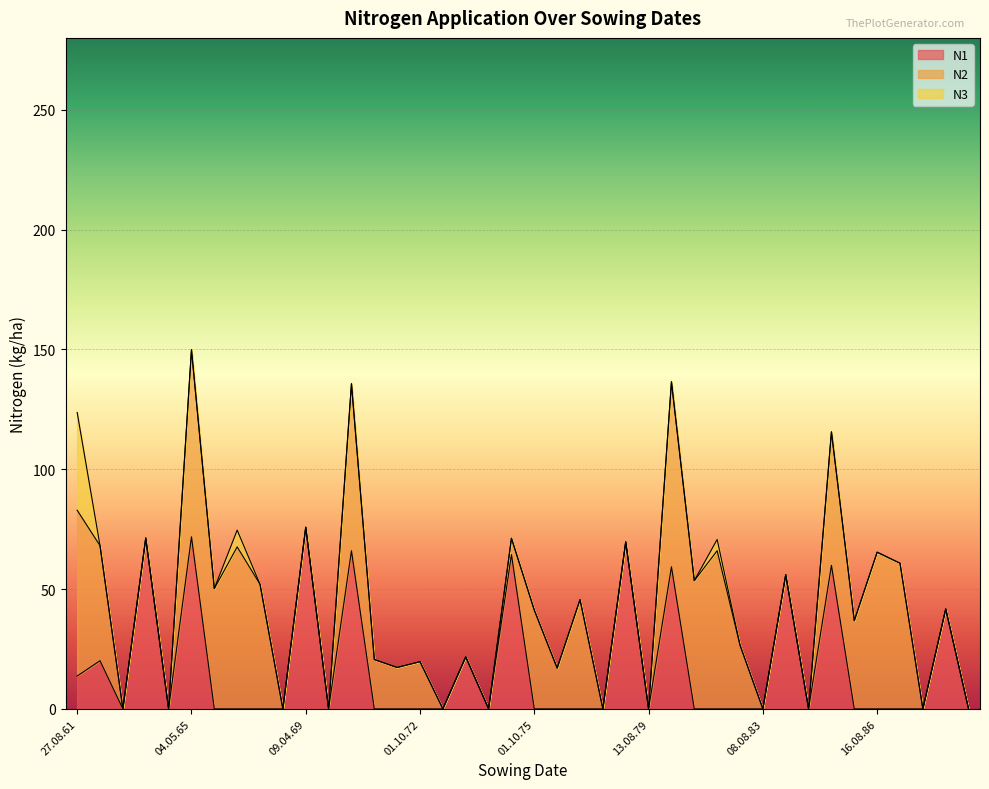

Rank the series by their maximum value, from highest to lowest.

N2, N1, N3